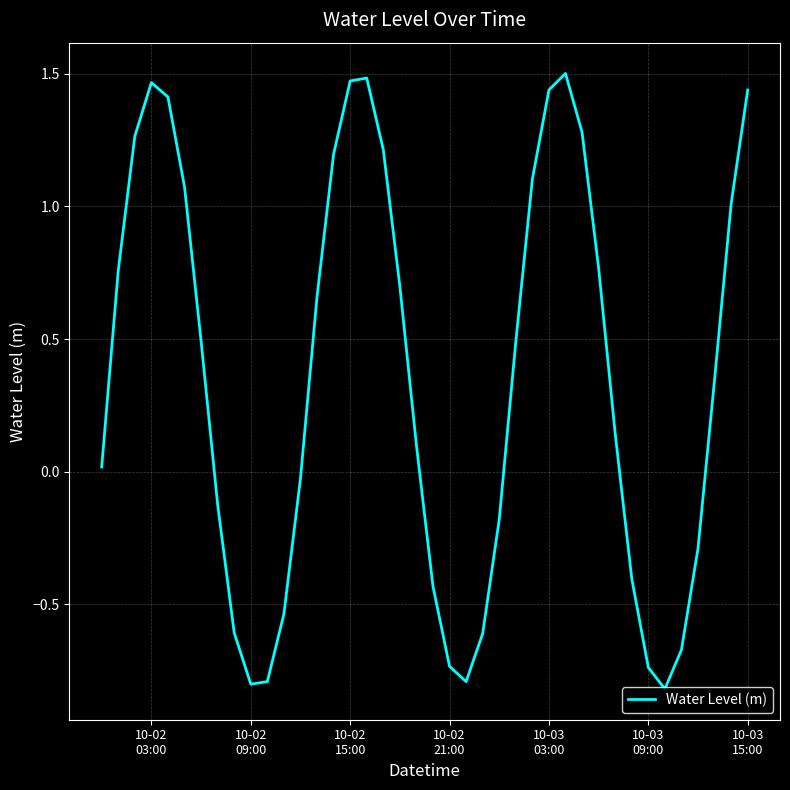

How many lines are shown in the chart?

1